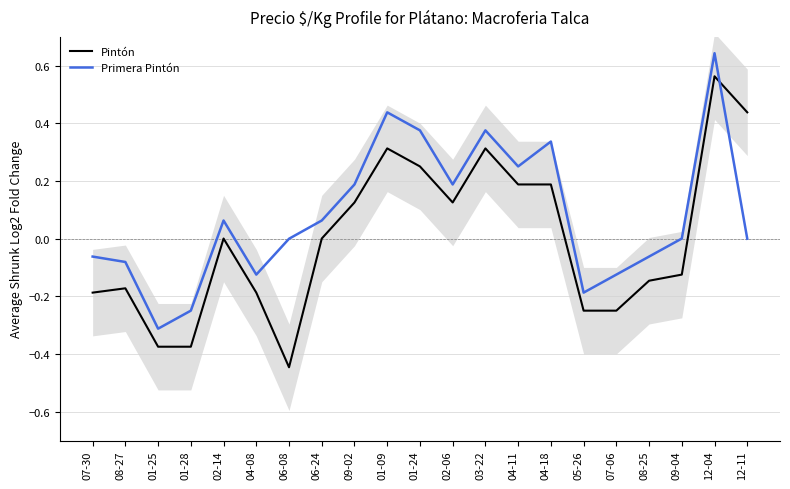

How many values in the Pintón series are below 0?

10